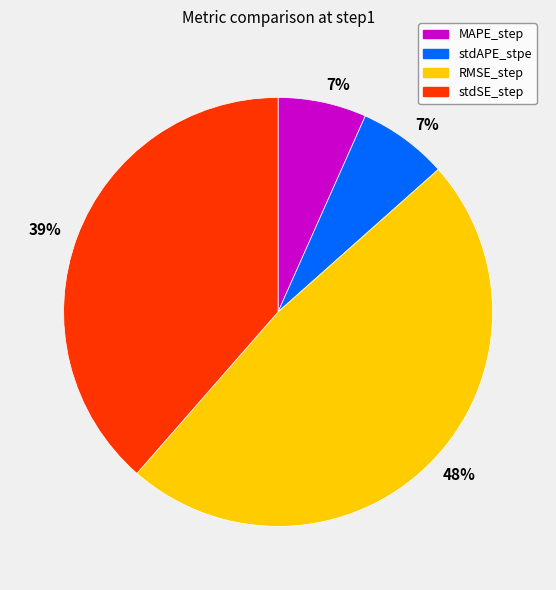

Is it true that MAPE_step is 17% of the pie?

False